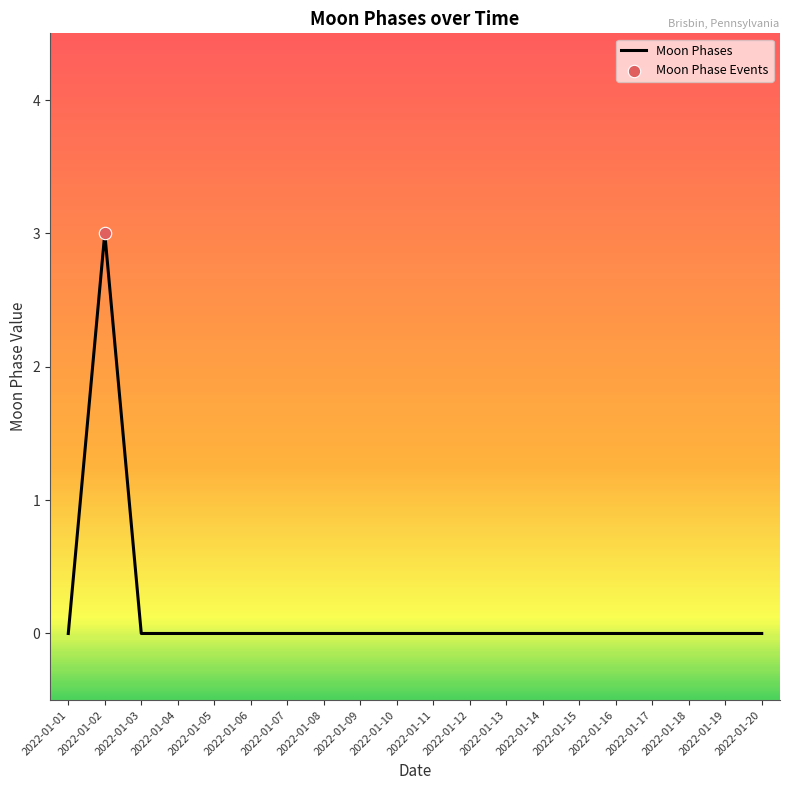

Which has a higher value, 2022-01-02 or 2022-01-19?

2022-01-02